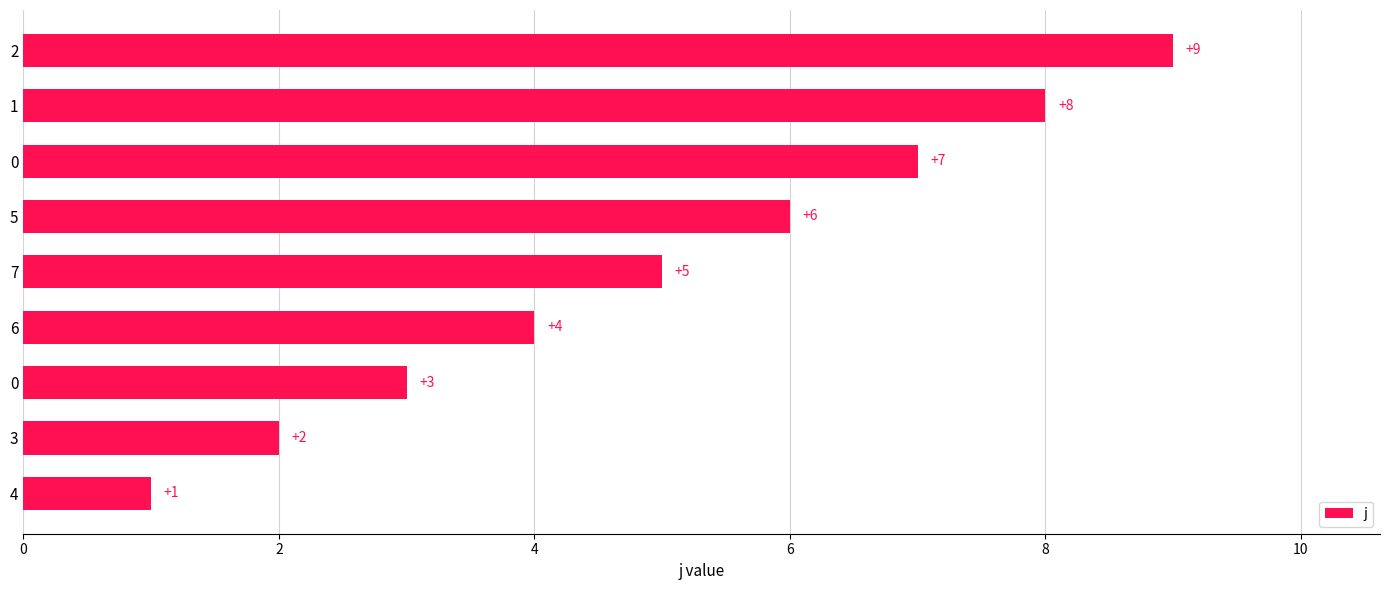

What is the smallest value displayed?

1